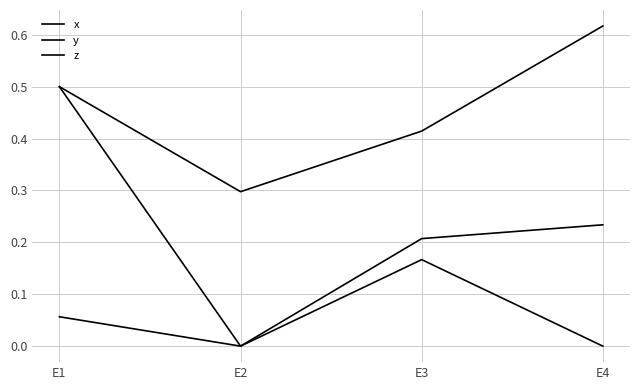

What is the value of the y point at the 4th from the left?

0.2